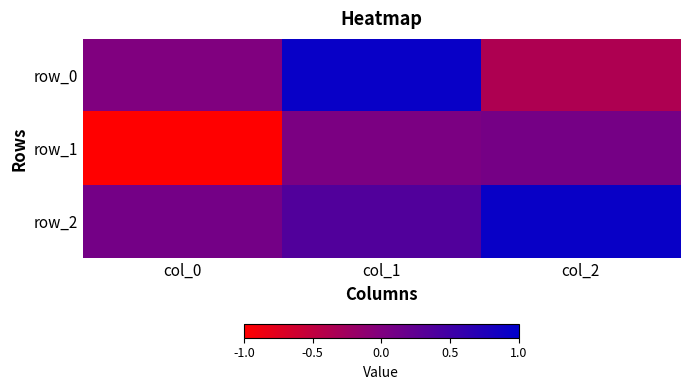

Between col_0 and col_2, which is larger?

col_0